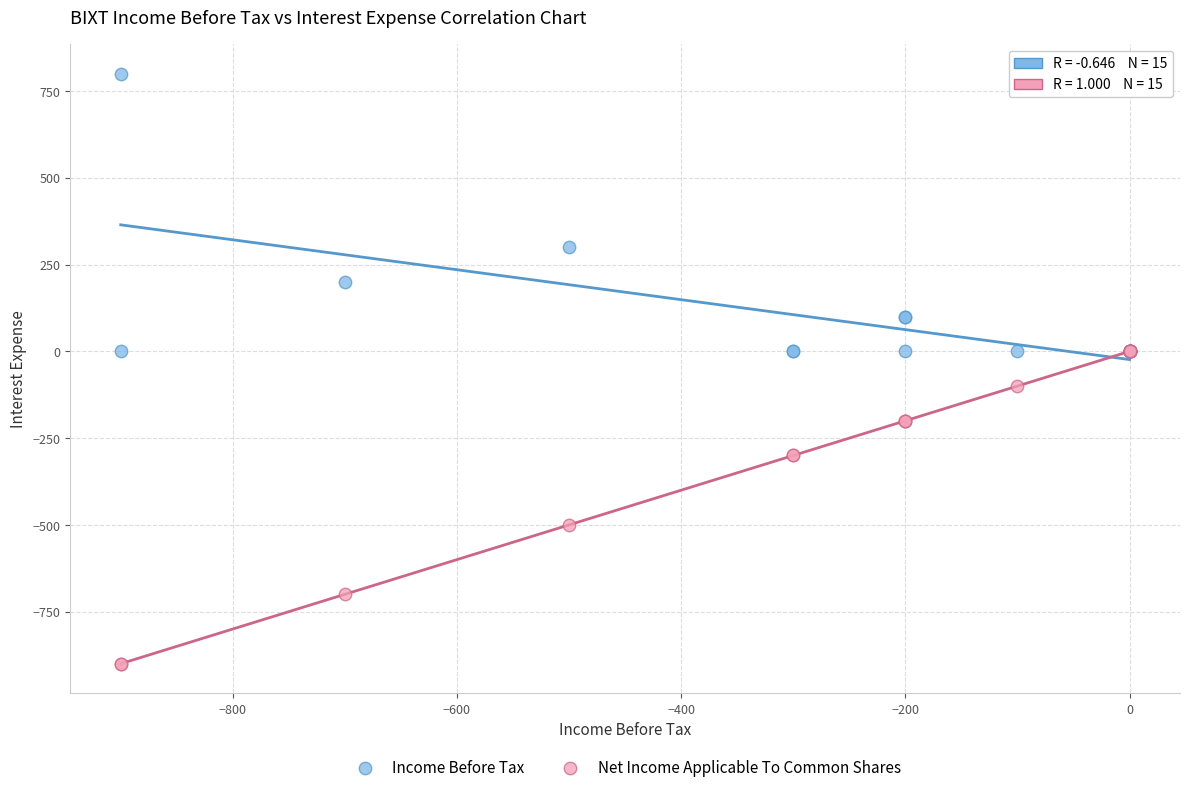

In the Income Before Tax series, what Y value is closest to 400?

300